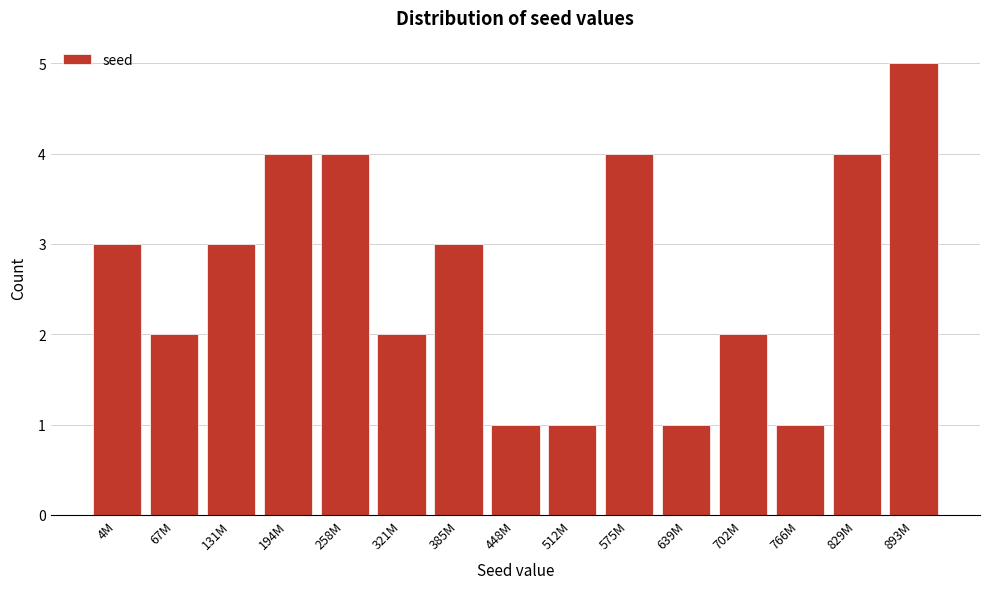

Reading right to left, list all the values displayed in this chart.

893M=5	829M=4	766M=1	702M=2	639M=1	575M=4	512M=1	448M=1	385M=3	321M=2	258M=4	194M=4	131M=3	67M=2	4M=3